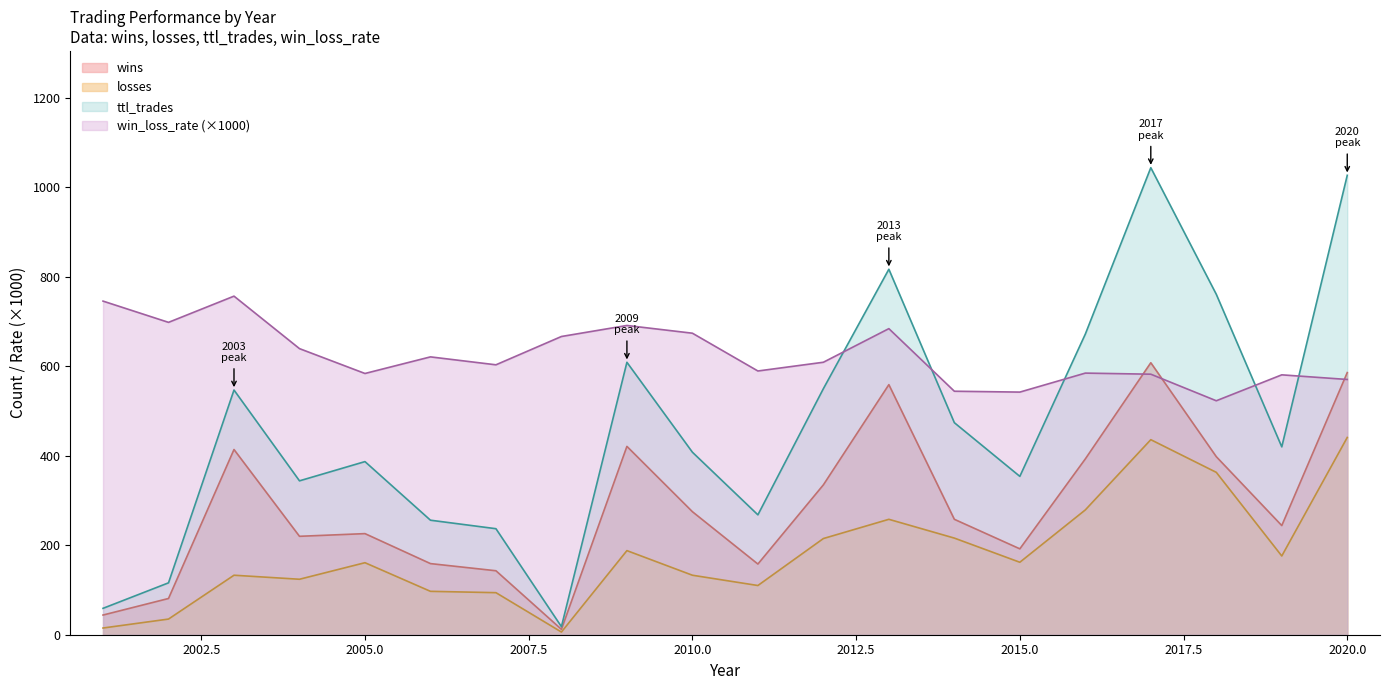

What is the spread (max minus min) of values at 2014?

328.3